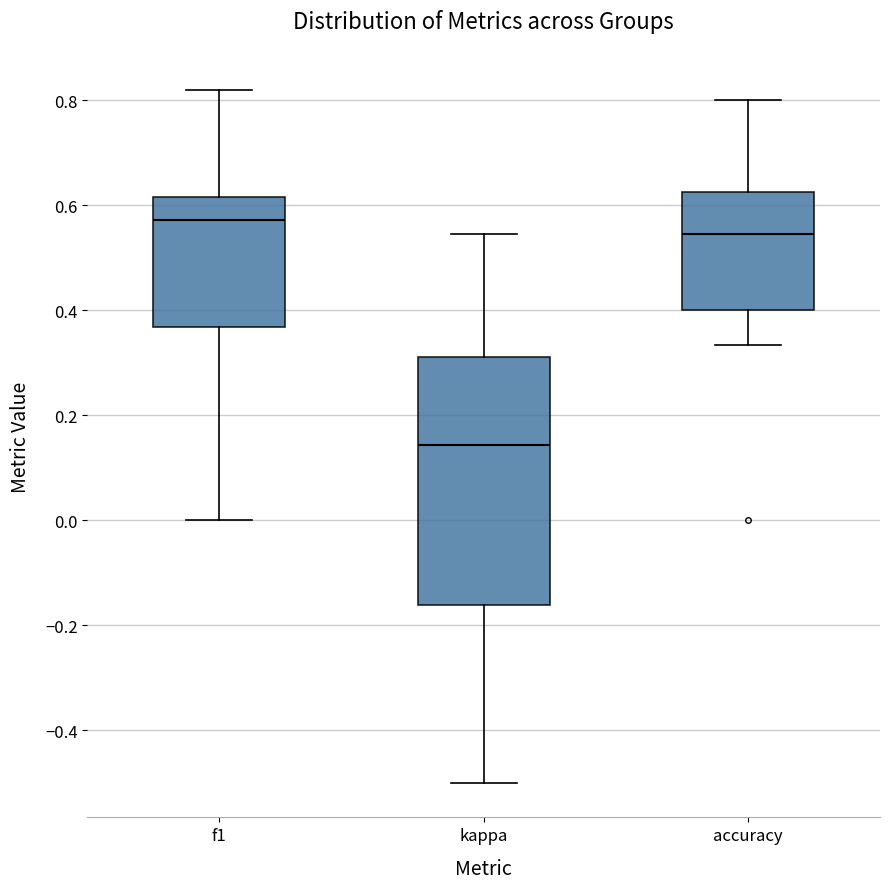

Which box's median line is the lowest?

kappa